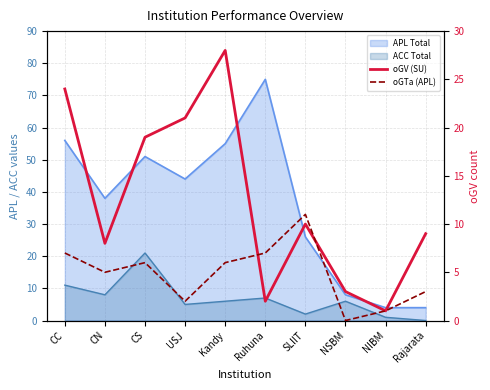

At which label does oGTa (APL) first exceed 6?

CC